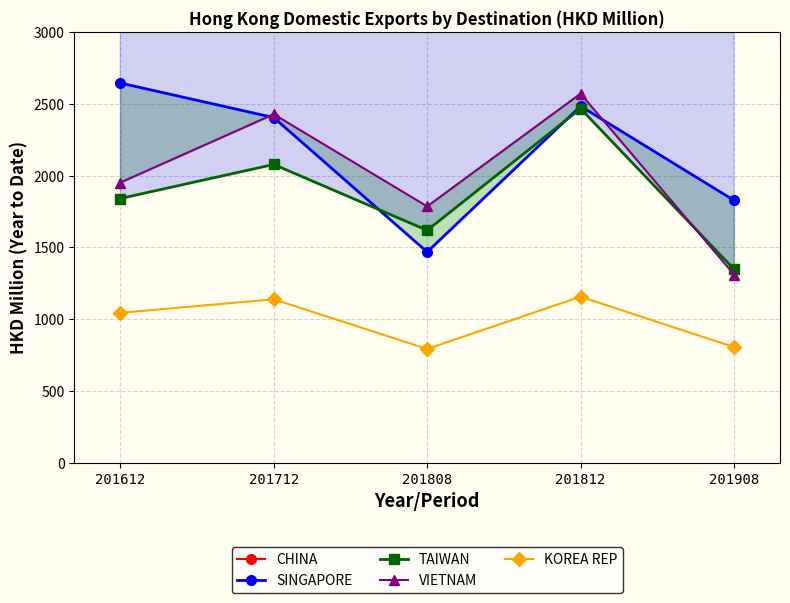

What is the maximum value for CHINA?

20475.4